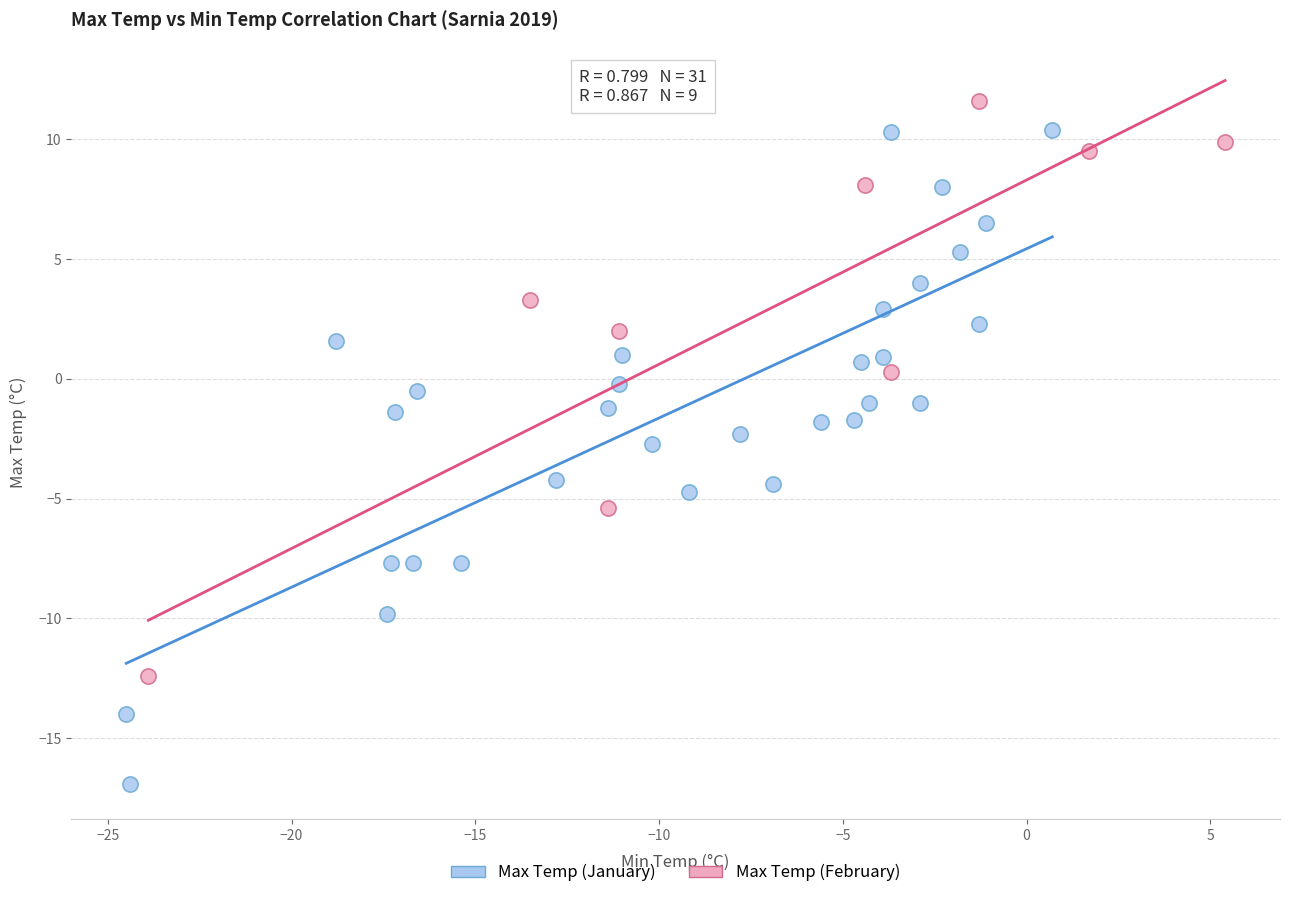

What are all the series names shown in the legend?

Max Temp (January), Max Temp (February)